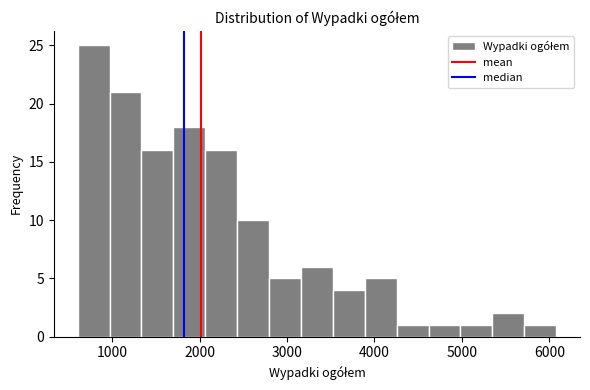

Around what value on the x-axis is the tallest bar? Give the approximate position of its centre, as read against the axis.

800